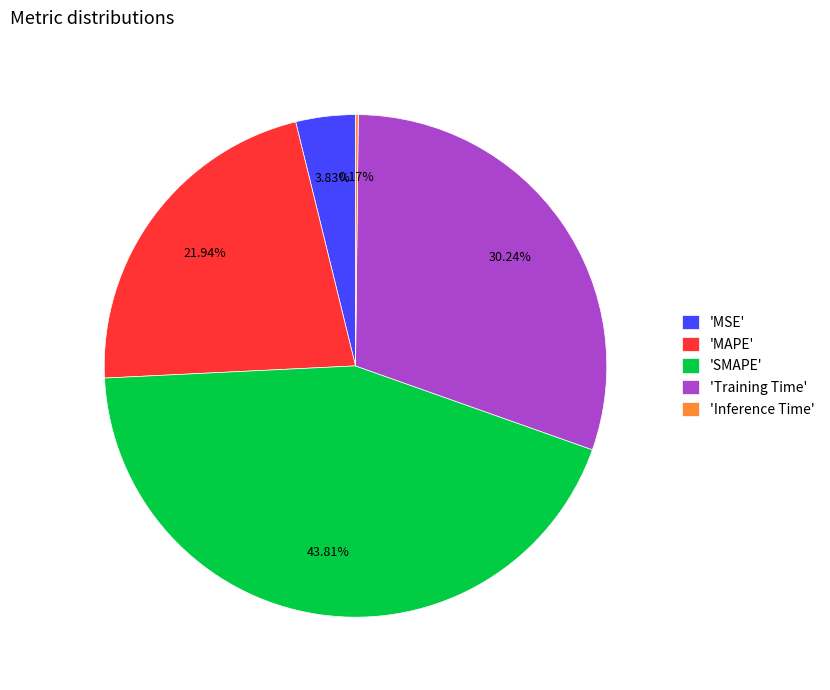

Which has a higher value, 'MAPE' or 'MSE'?

'MAPE'